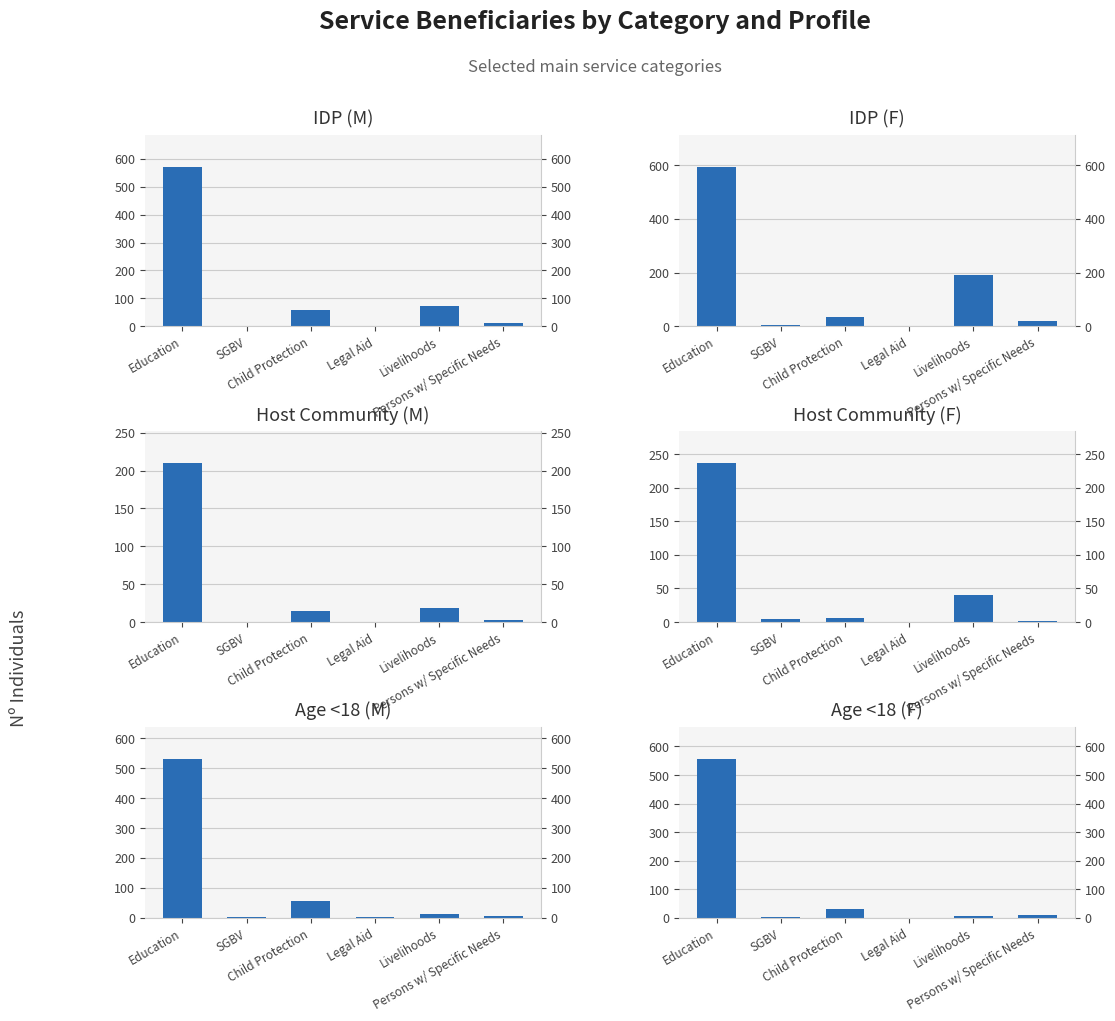

The value of Age <18 (F) at Legal Aid is 211. True or false?

False